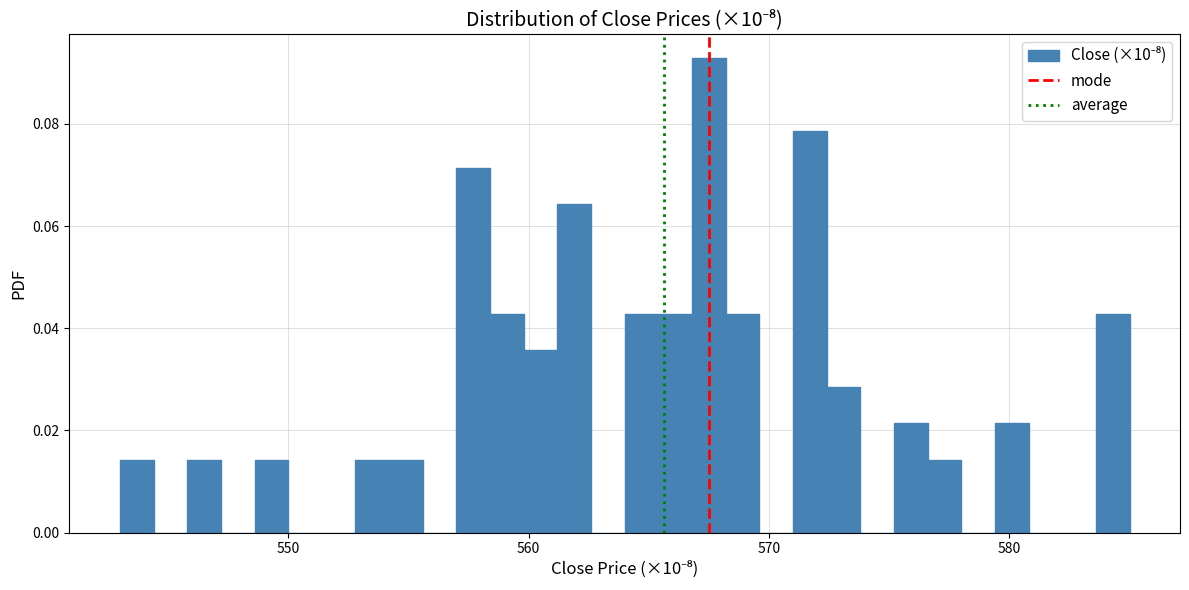

Read against the x-axis, roughly where is the centre of the tallest bar?

568